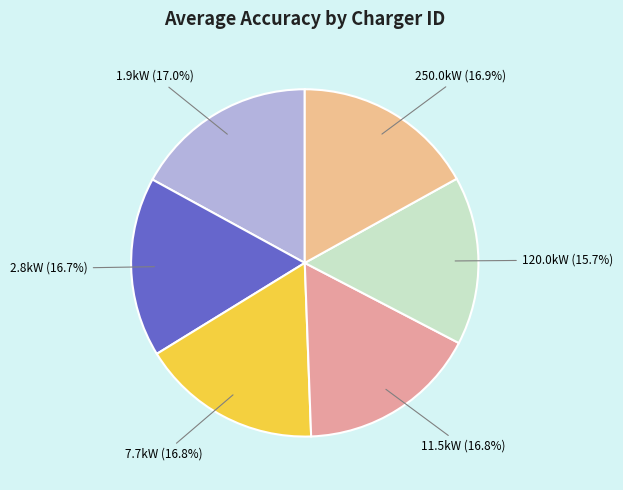

Which slice is the smallest?

120.0kW